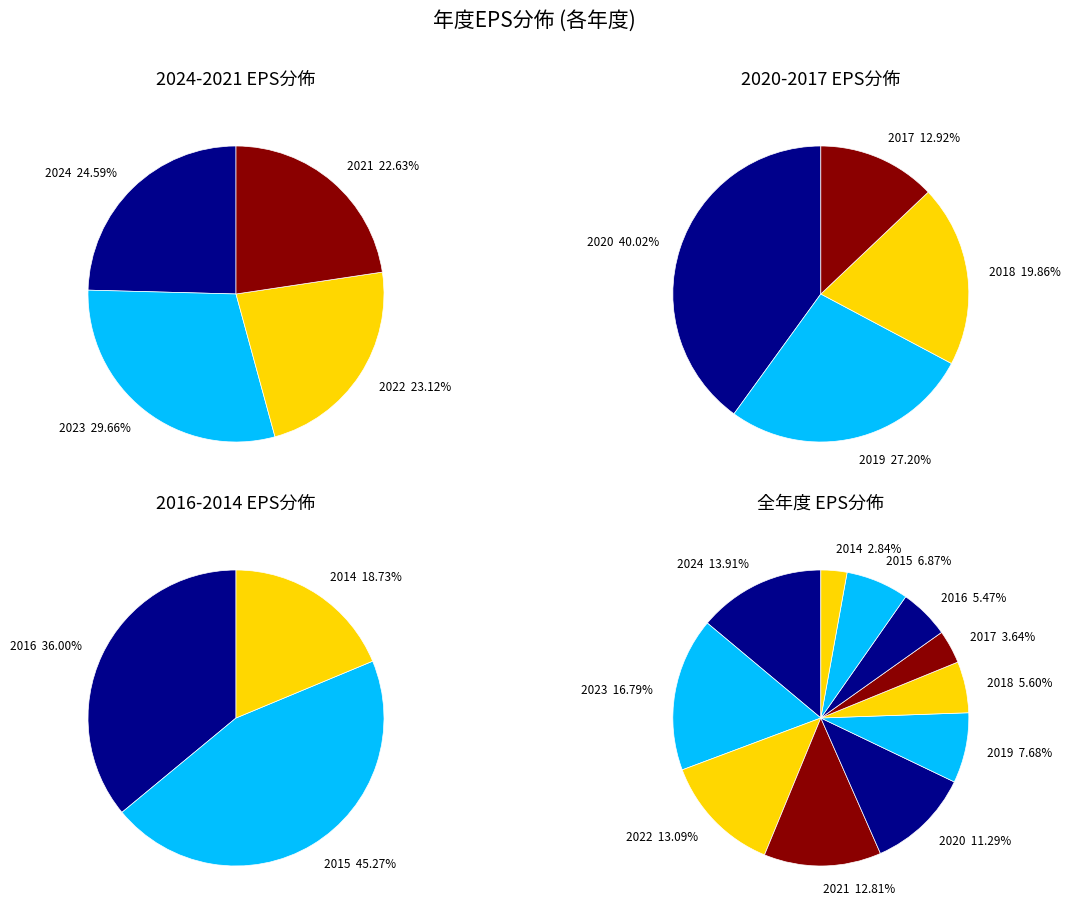

Combined, what portion of the pie is 2019 and 2022?

20.8%